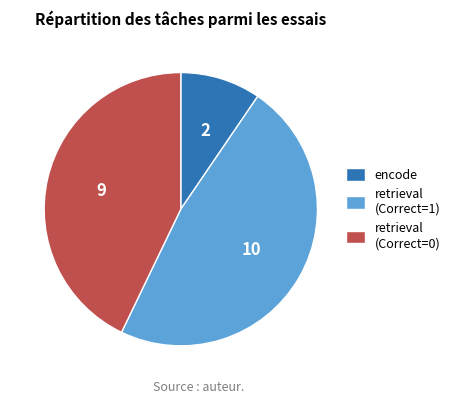

Is the sum of retrieval (Correct=0) and retrieval (Correct=1) greater than half?

Yes